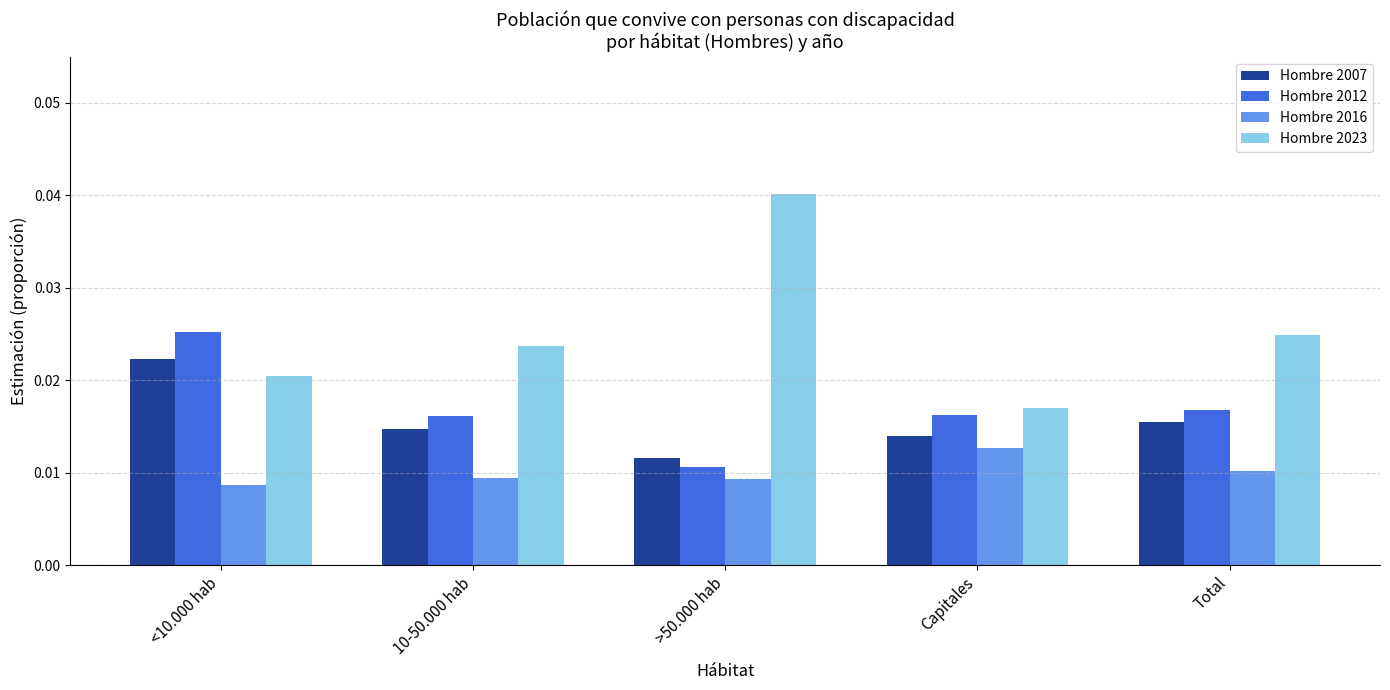

Rank the series at 10-50.000 hab from lowest to highest value.

Hombre 2016, Hombre 2007, Hombre 2012, Hombre 2023